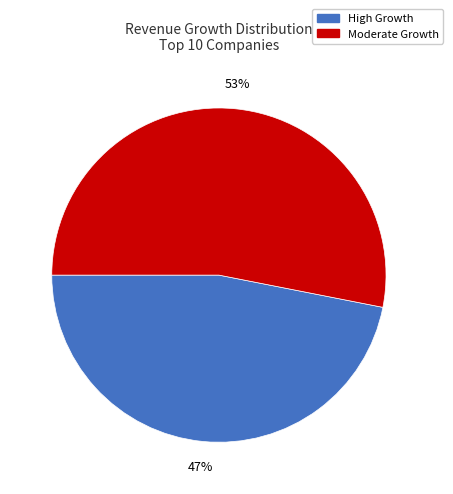

Do High Growth and Moderate Growth together represent more than half of the pie?

Yes